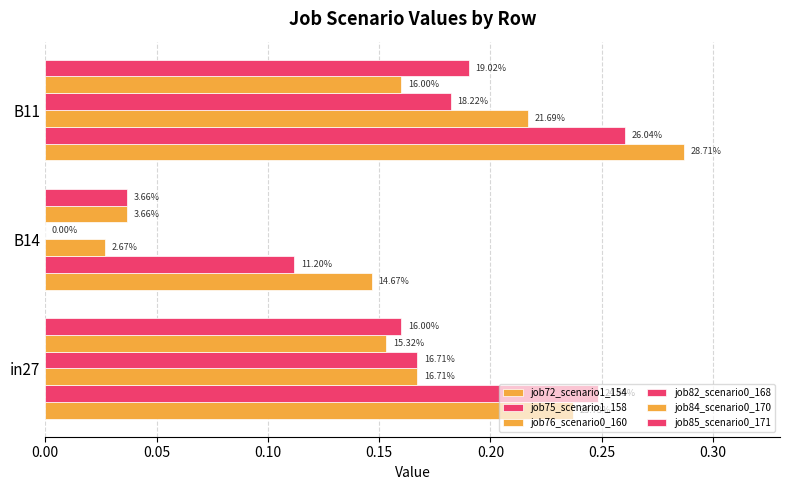

Reading right to left, list all the values displayed in this chart.

job72_scenario1_154: 0.3	0.1	0.2
job75_scenario1_158: 0.3	0.1	0.2
job76_scenario0_160: 0.2	0.0	0.2
job82_scenario0_168: 0.2	0.0	0.2
job84_scenario0_170: 0.2	0.0	0.2
job85_scenario0_171: 0.2	0.0	0.2